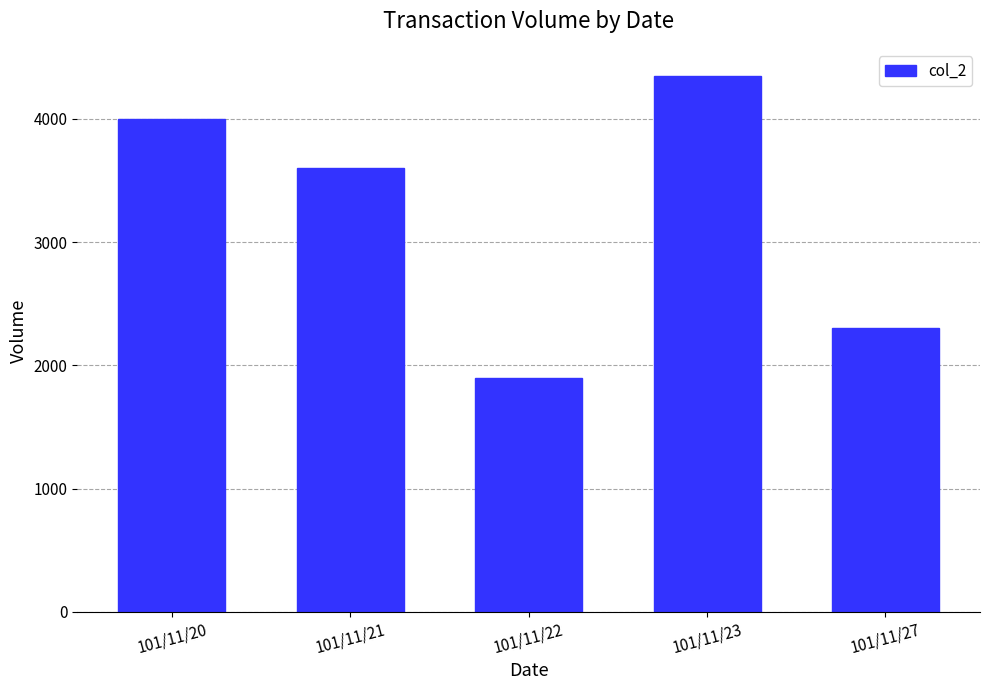

How many values are below 3600?

2